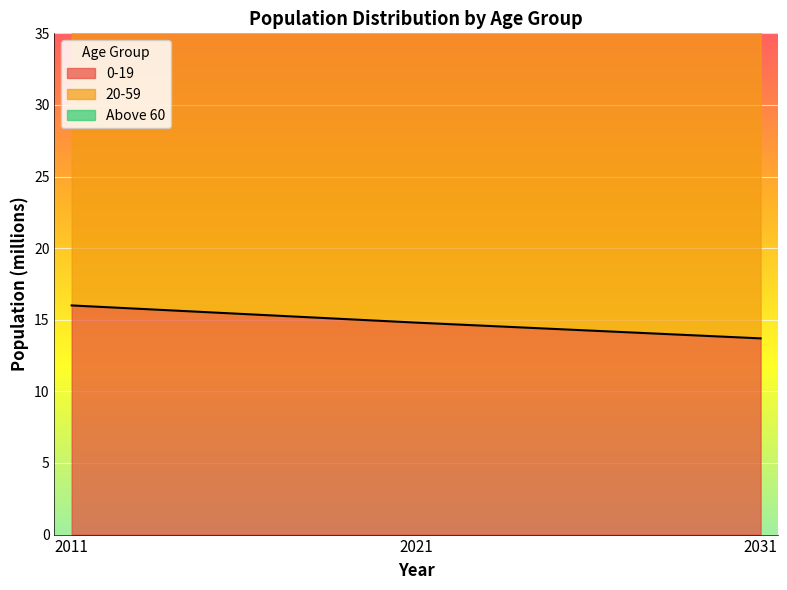

What is the value of the 20-59 point at the 2nd from the left?

40.5